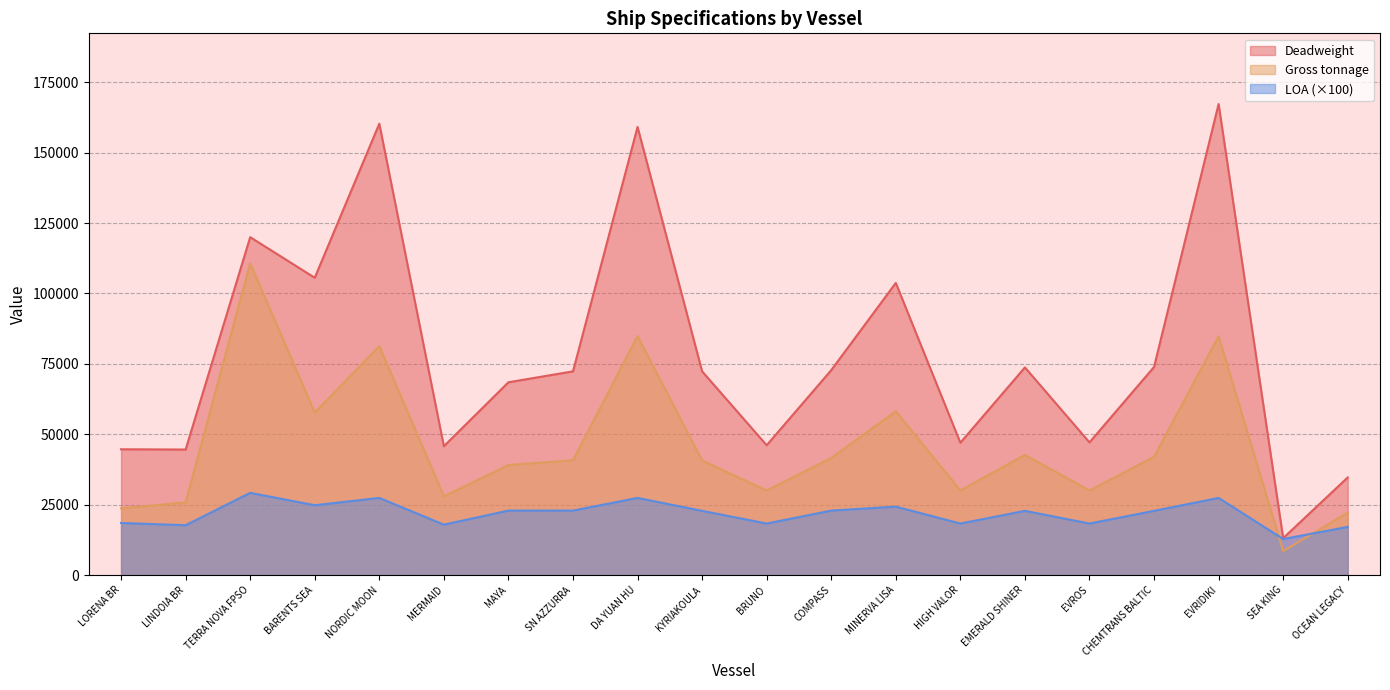

At which label does Deadweight first exceed 72353?

TERRA NOVA FPSO